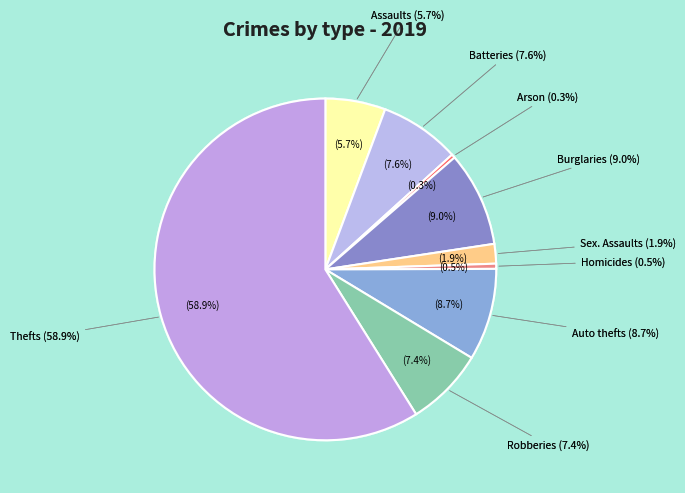

Rank the categories by value from lowest to highest.

Arson, Homicide, Criminal Sexual Assault, Aggravated Assault, Robbery, Aggravated Battery, Motor Vehicle Theft, Burglary, Theft